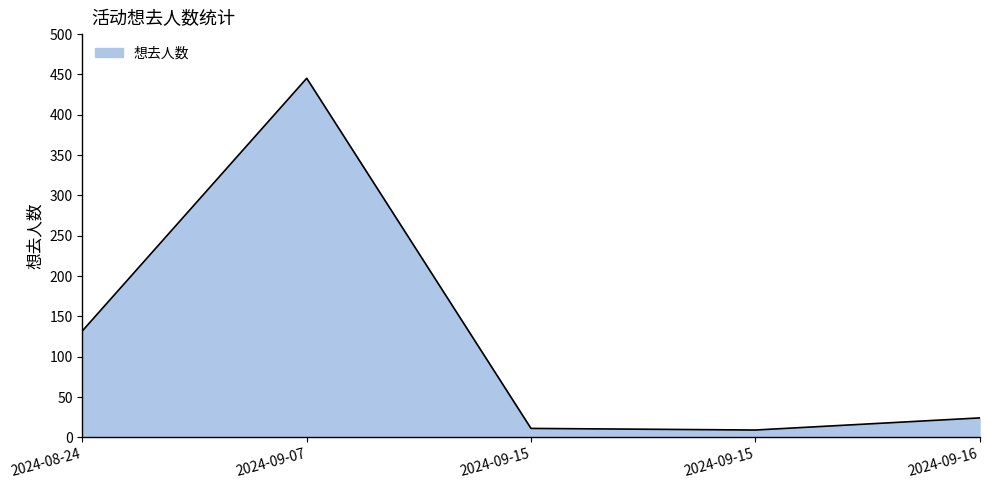

What is the sum of all values?

621